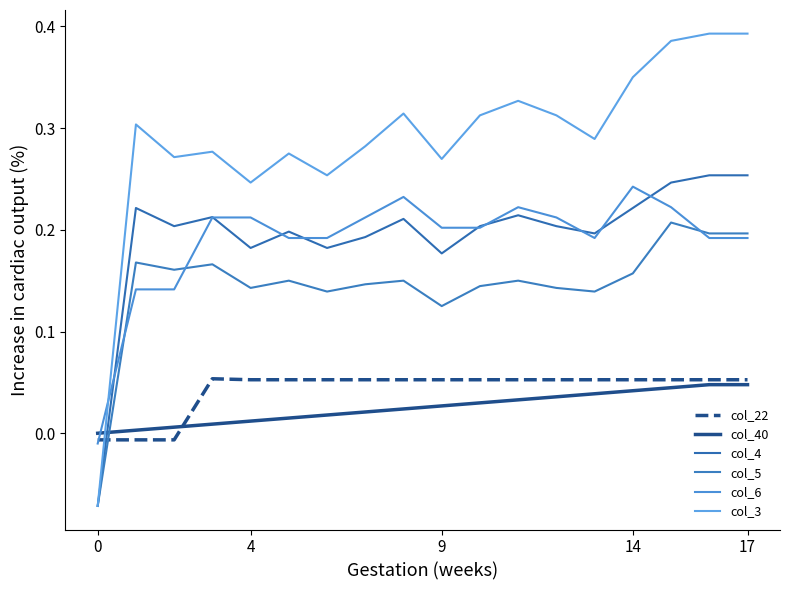

Which series has the largest range (max minus min)?

col_3